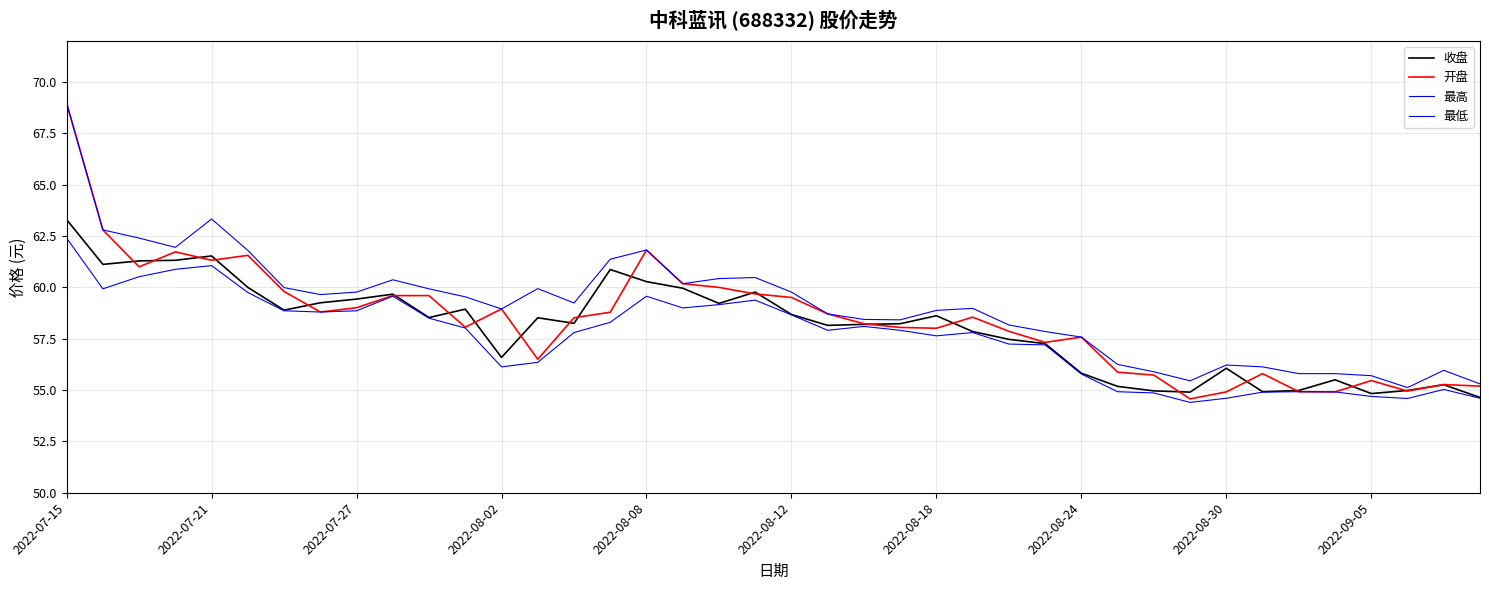

How many lines are shown in the chart?

4